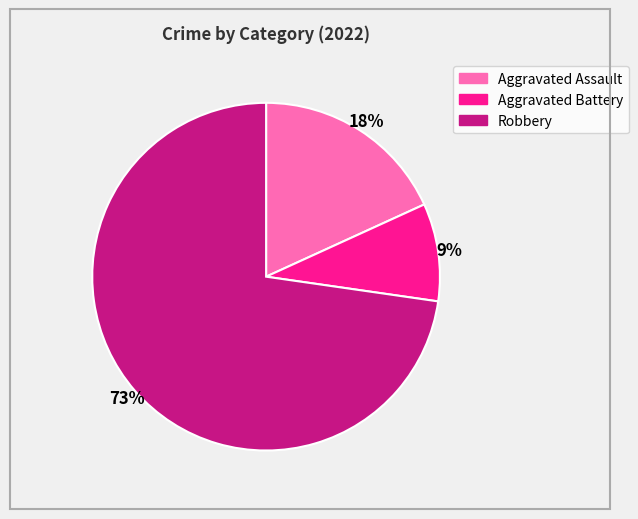

Approximately how many times larger is the value at Aggravated Battery compared to Aggravated Assault?

0.5